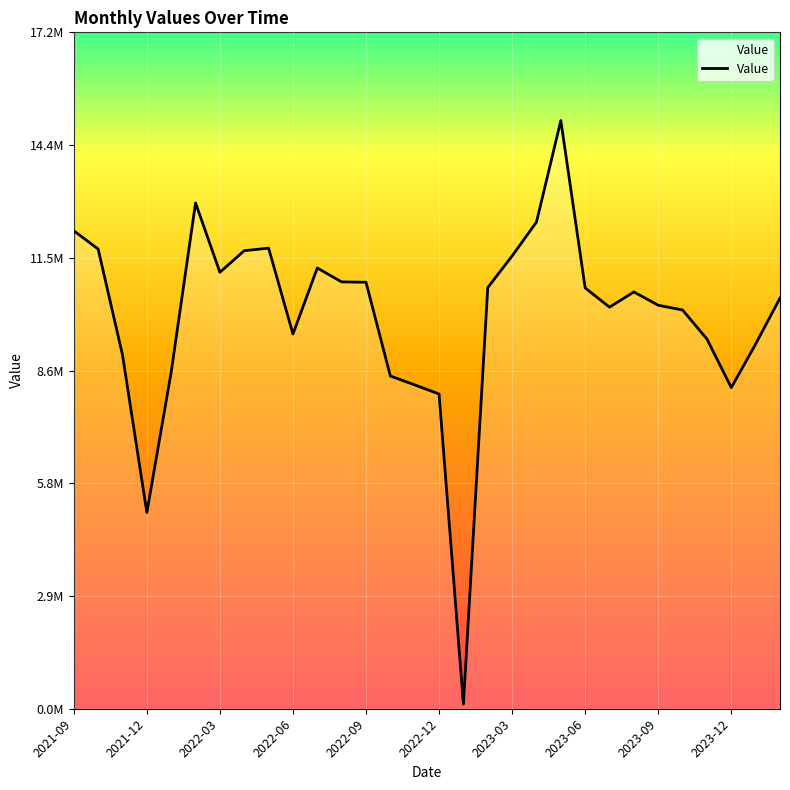

Does the chart display data point markers on the line(s)?

No